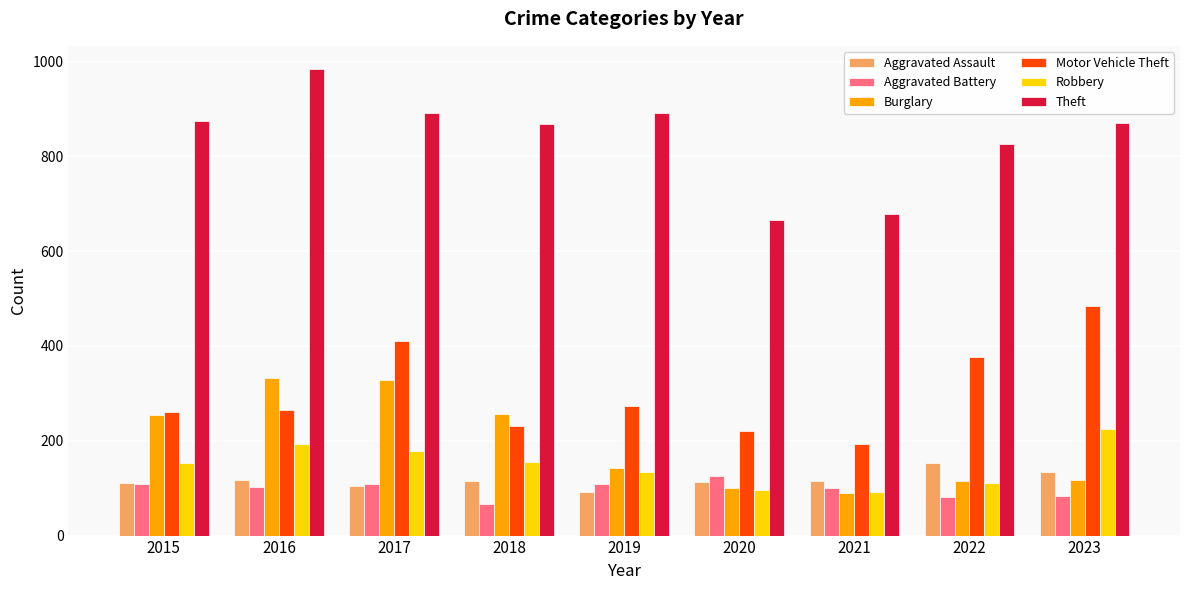

Which series has the largest total across all categories?

Theft